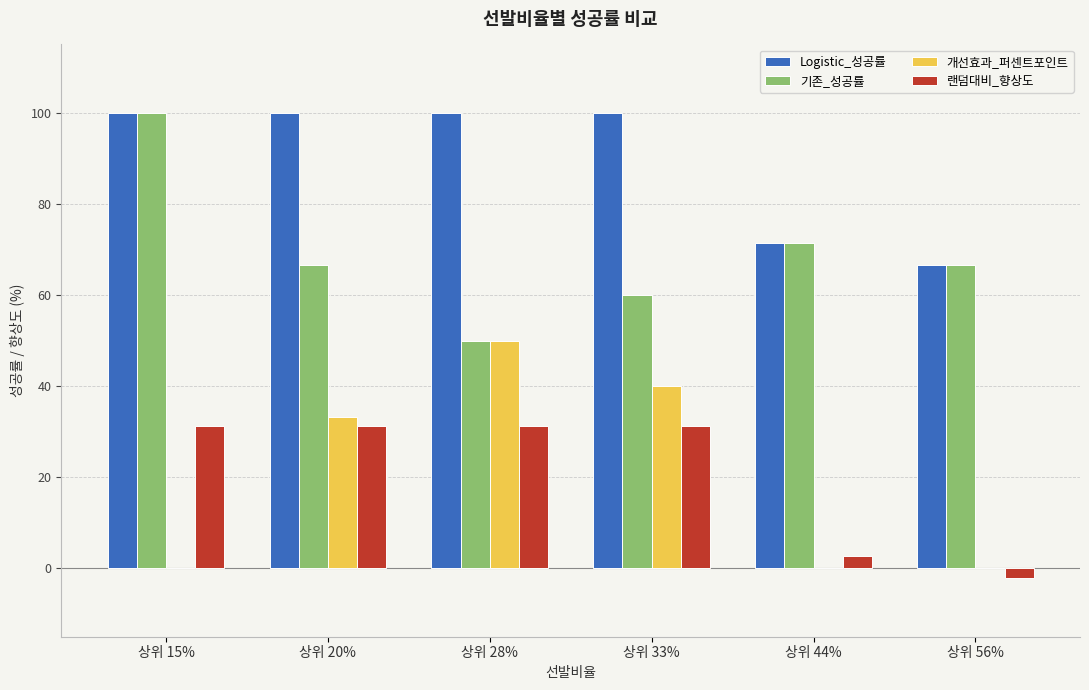

What is the sum of all 개선효과_퍼센트포인트 values?

123.3